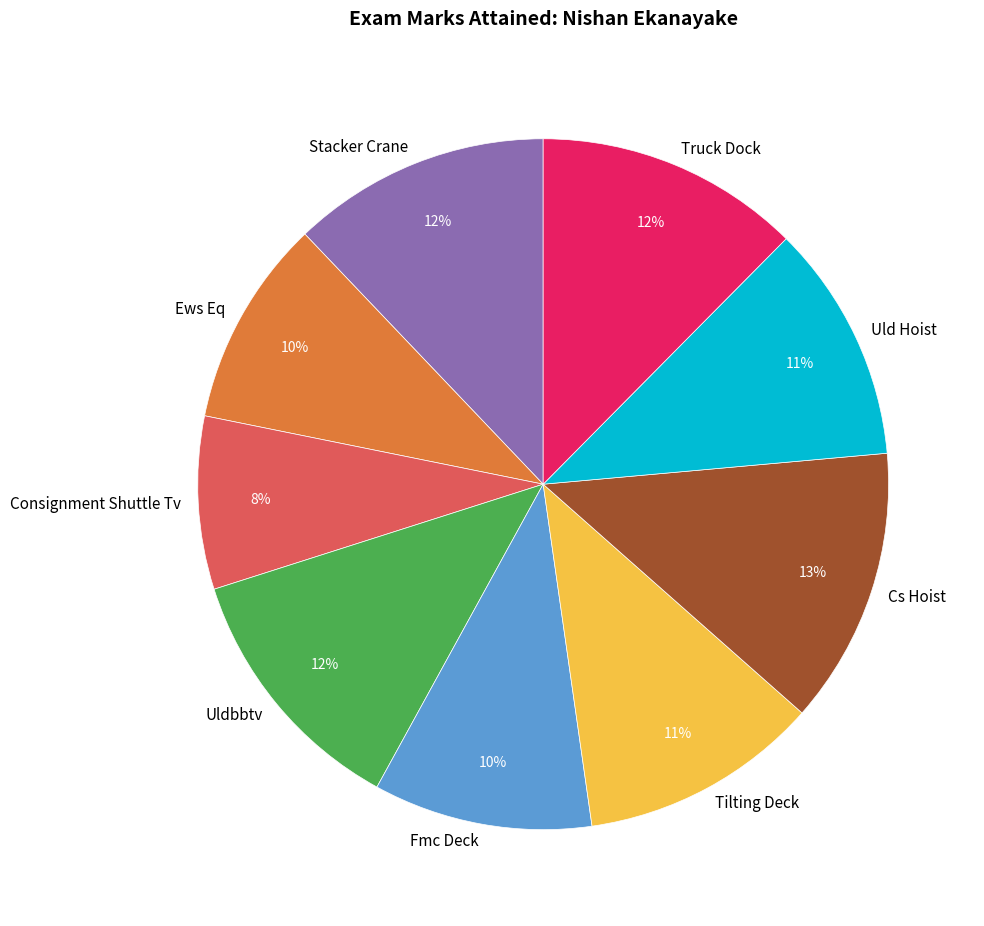

To the nearest percent, what is the difference between the largest and smallest slice percentages?

5%